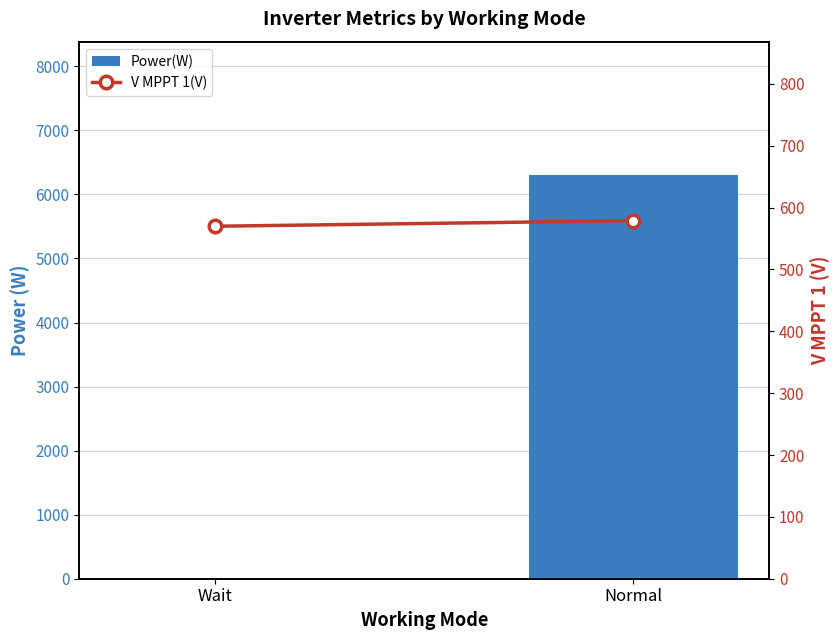

What is the spread (max minus min) of values at Wait?

569.8